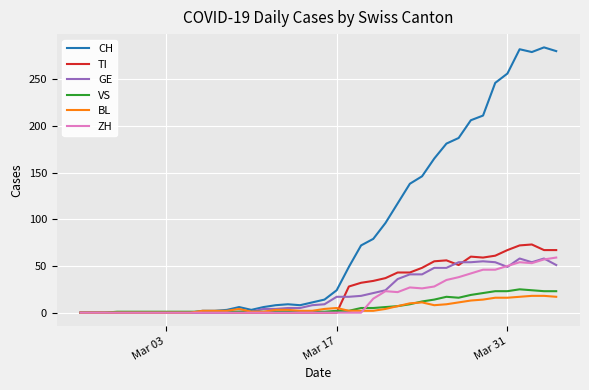

Which series has the largest total across all categories?

CH